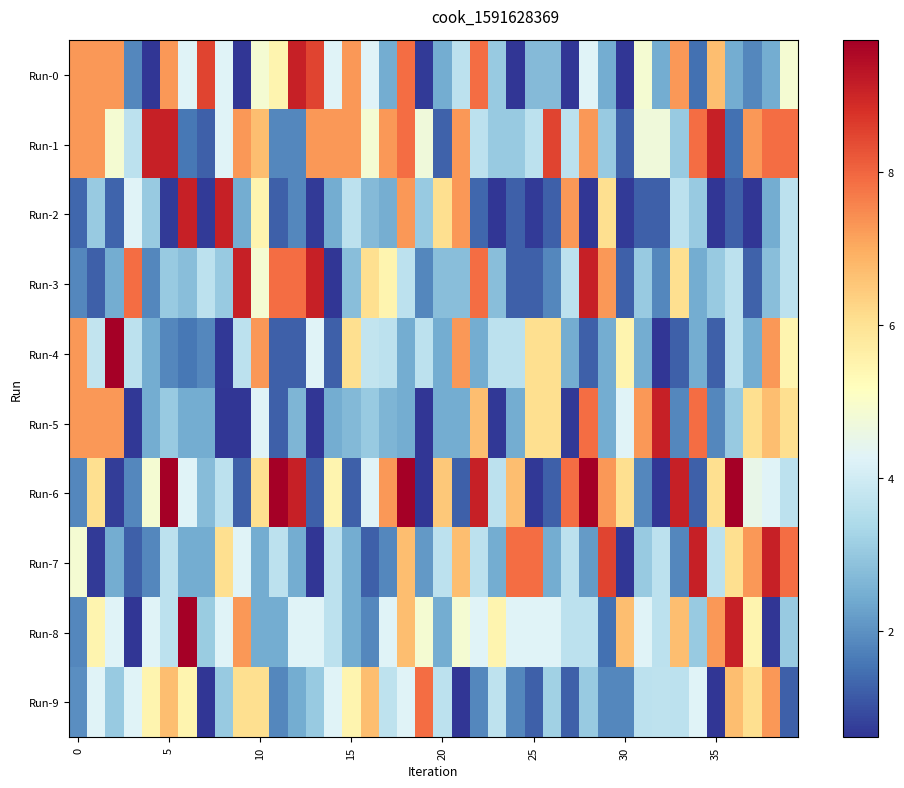

What is the greatest value displayed?

9.7